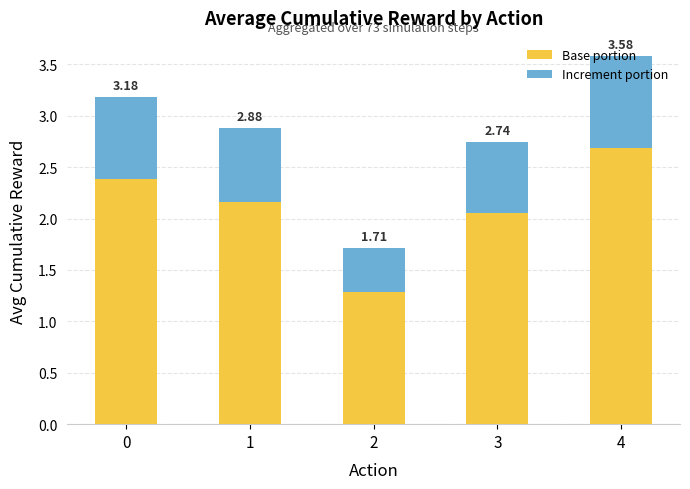

What value does the Base portion series have at 0?

2.4